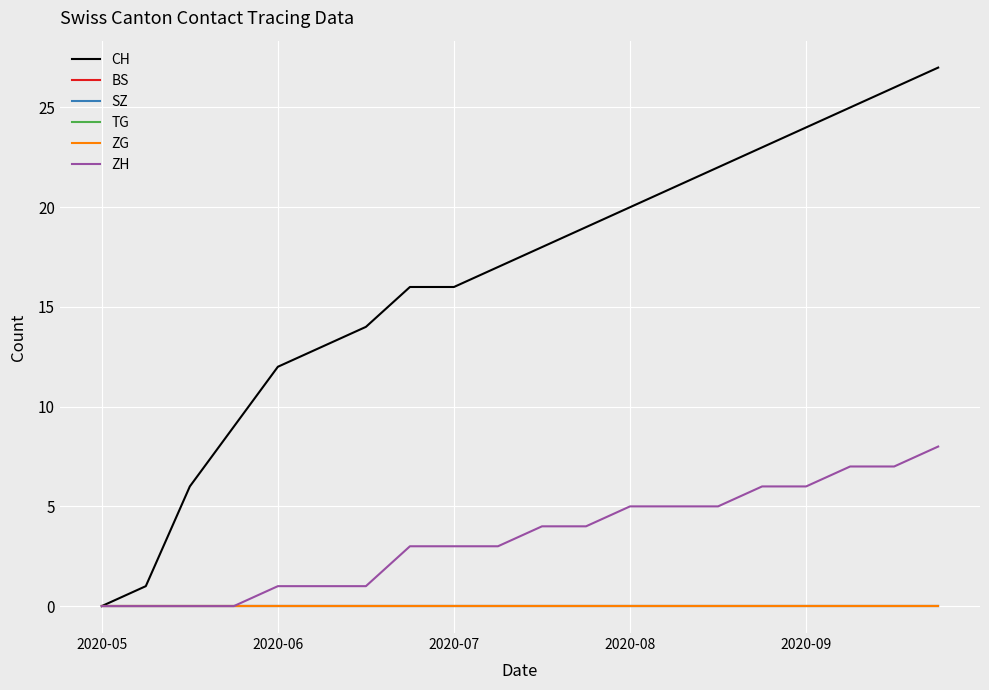

Is this an area chart (filled region under the line)?

No